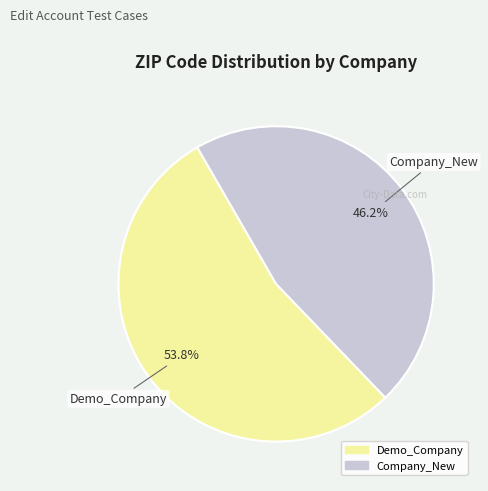

Count the number of slices in the pie.

2